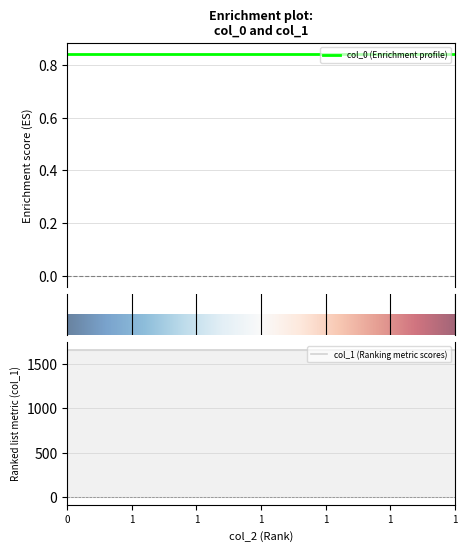

Rank the series at 1 from lowest to highest value.

col_0, col_1